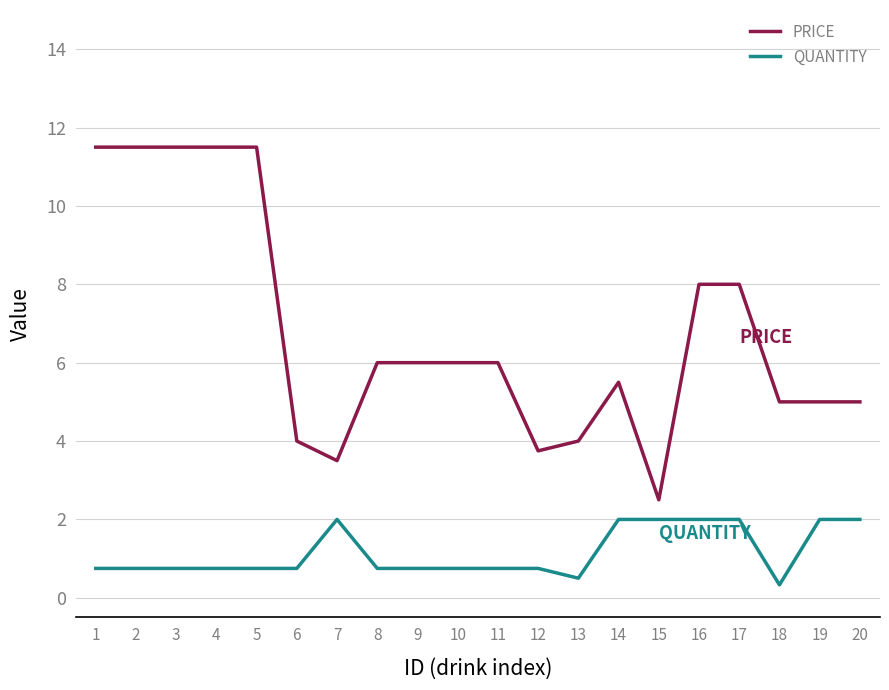

What is the sum of all QUANTITY values?

23.1